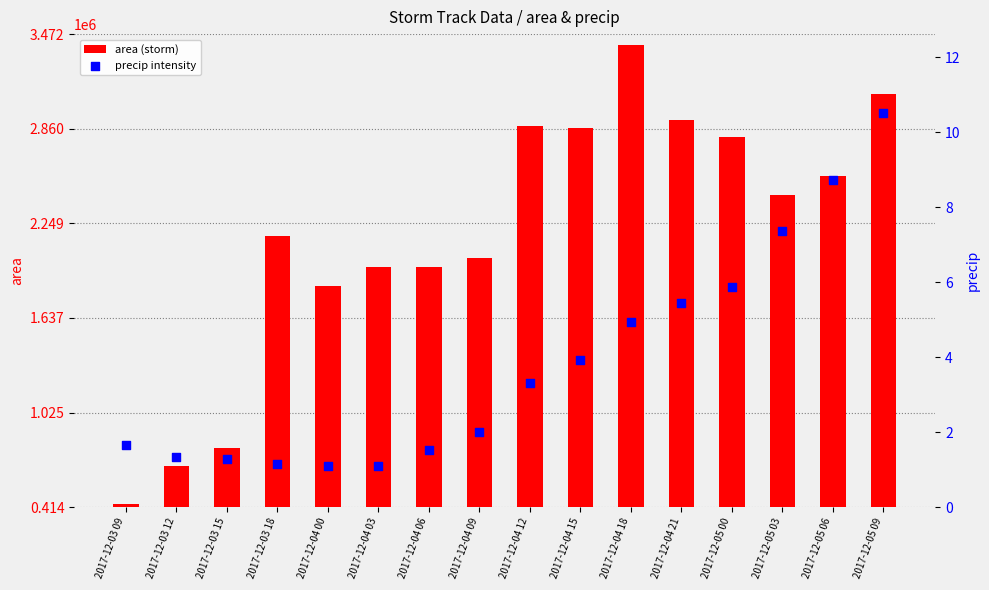

Which series has the largest total across all categories?

area (storm)